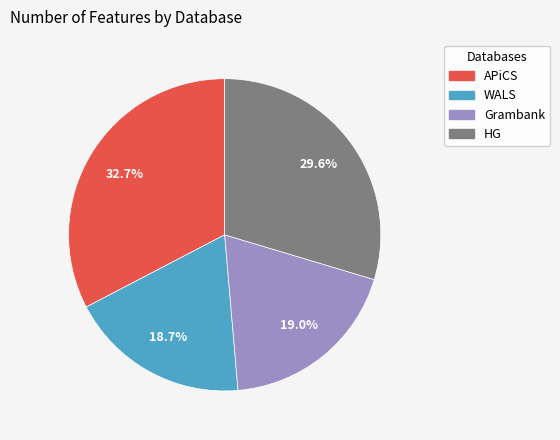

Between HG and WALS, which is larger?

HG